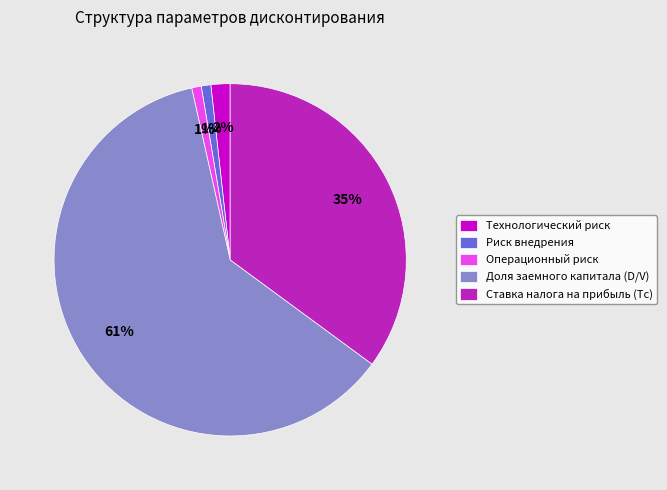

Count the number of slices in the pie.

5